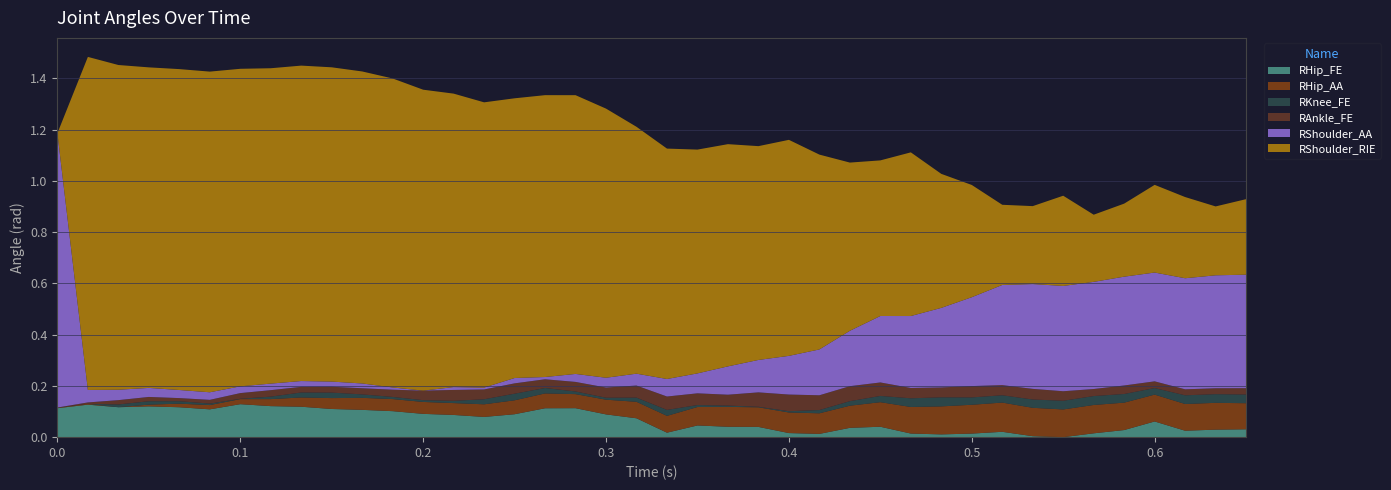

What are all the series names shown in the legend?

RHip_FE, RHip_AA, RKnee_FE, RAnkle_FE, RShoulder_AA, RShoulder_RIE